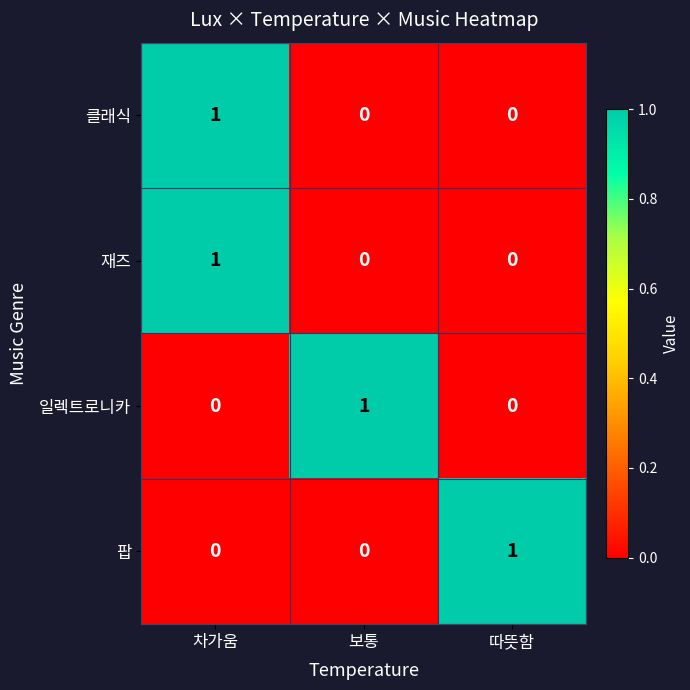

True or false: 클래식 has a value of 0 at 따뜻함.

True